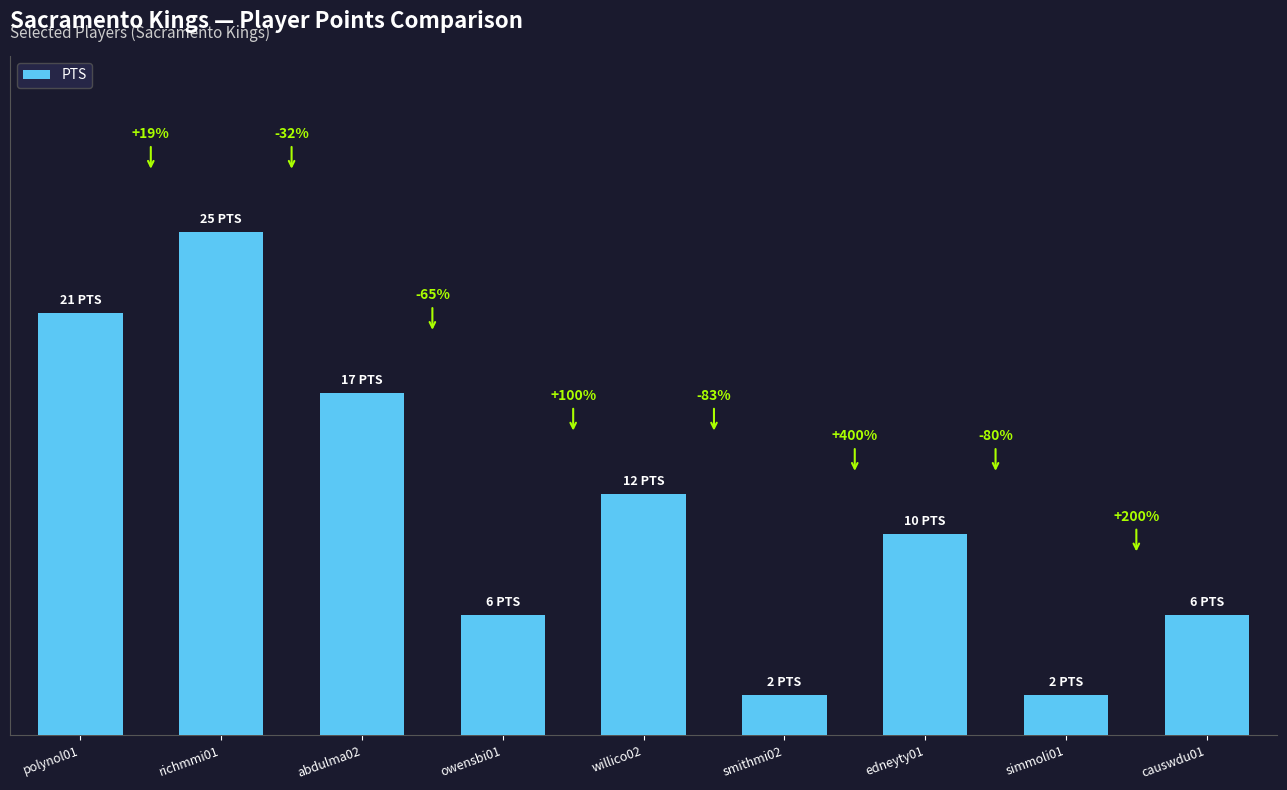

The value at abdulma02 is 17. True or false?

True